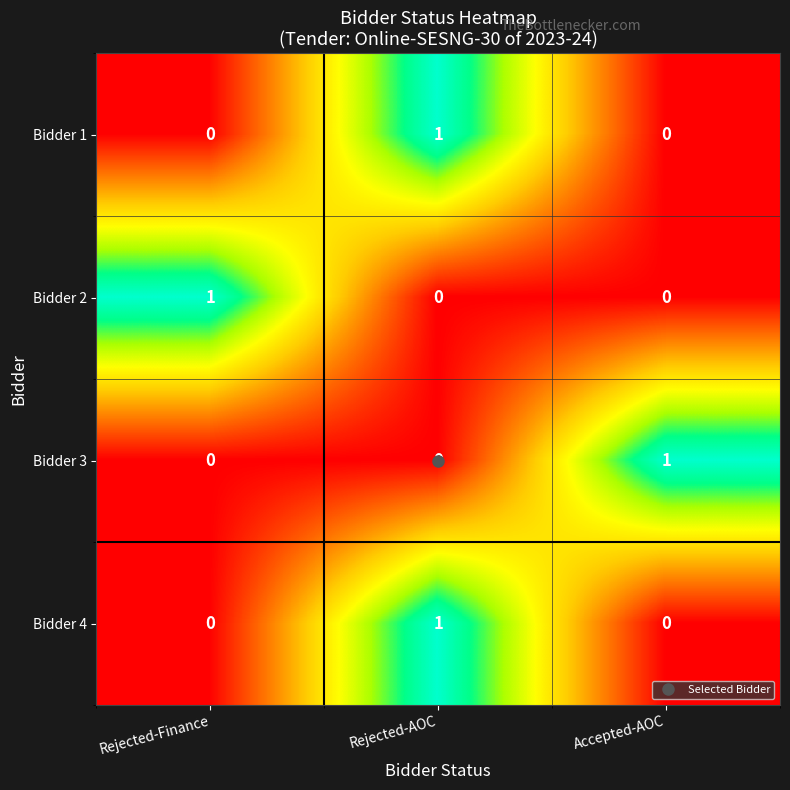

The value of Bidder 3 at Rejected-AOC is -1. True or false?

False